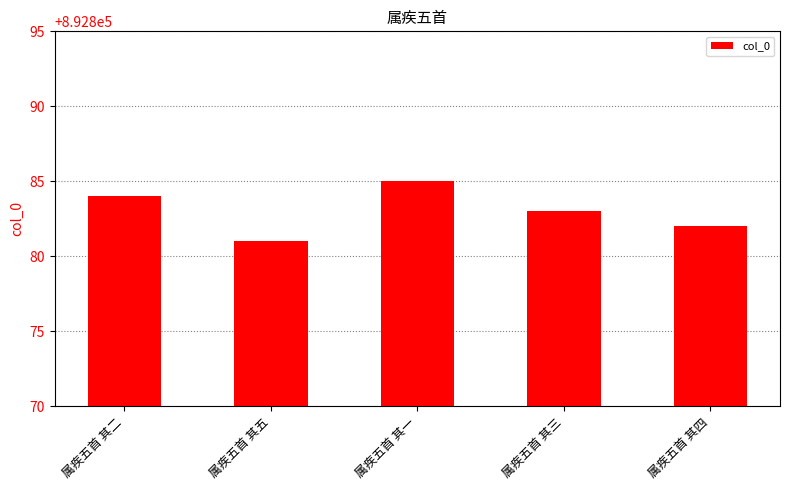

Does the chart contain any negative values?

No